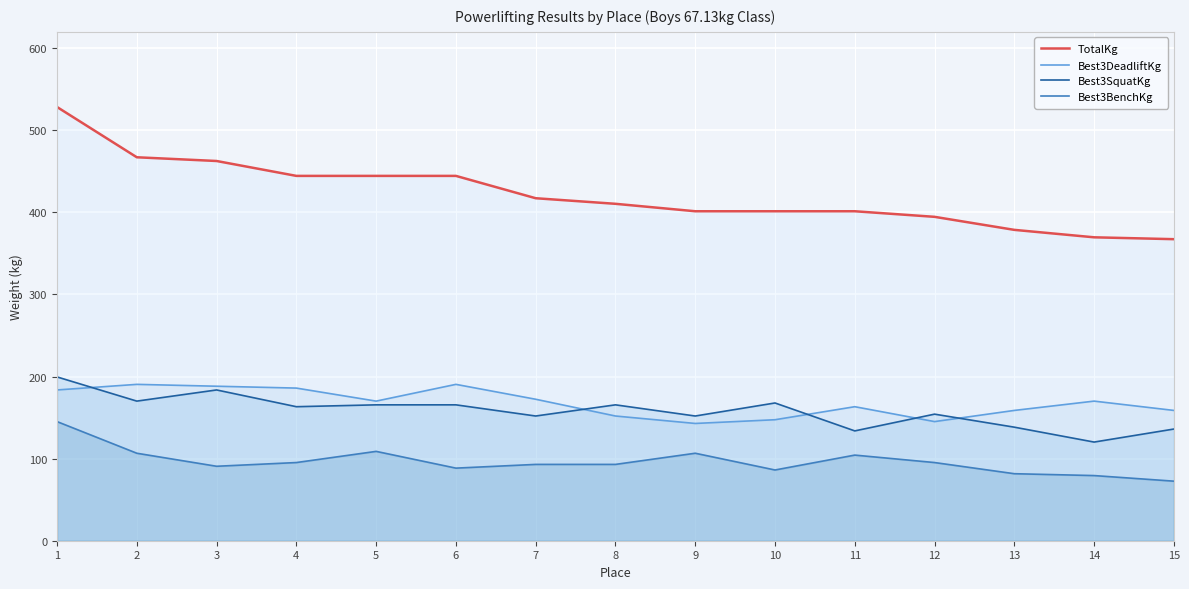

Where is the first local minimum for Best3SquatKg?

2